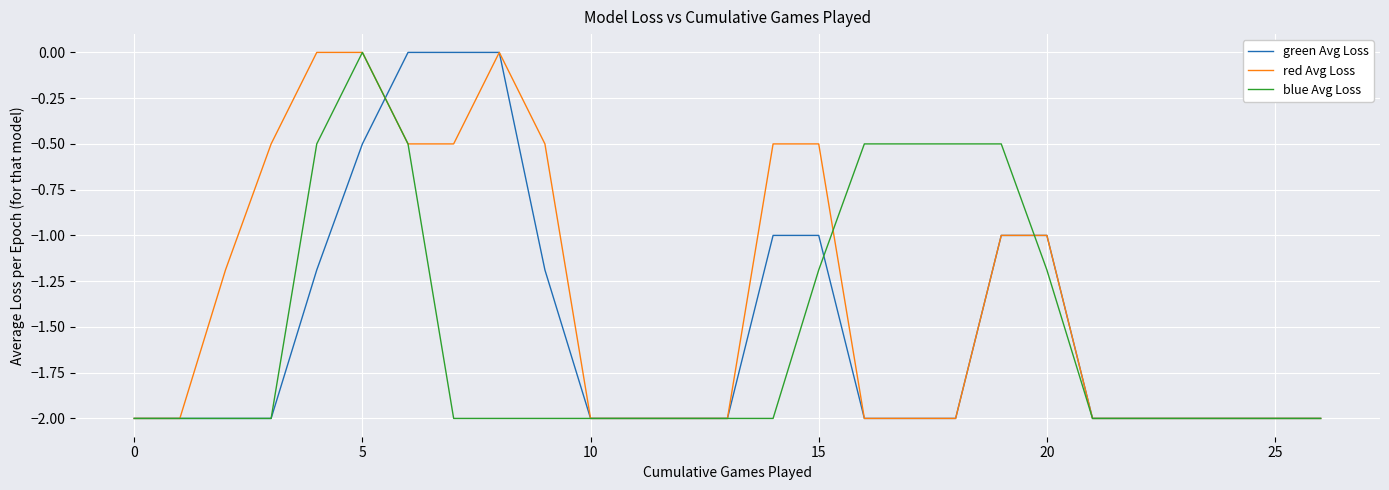

What is the minimum value for blue Avg Loss?

-2.0